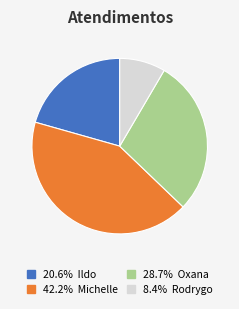

Is there a majority slice in this chart?

No